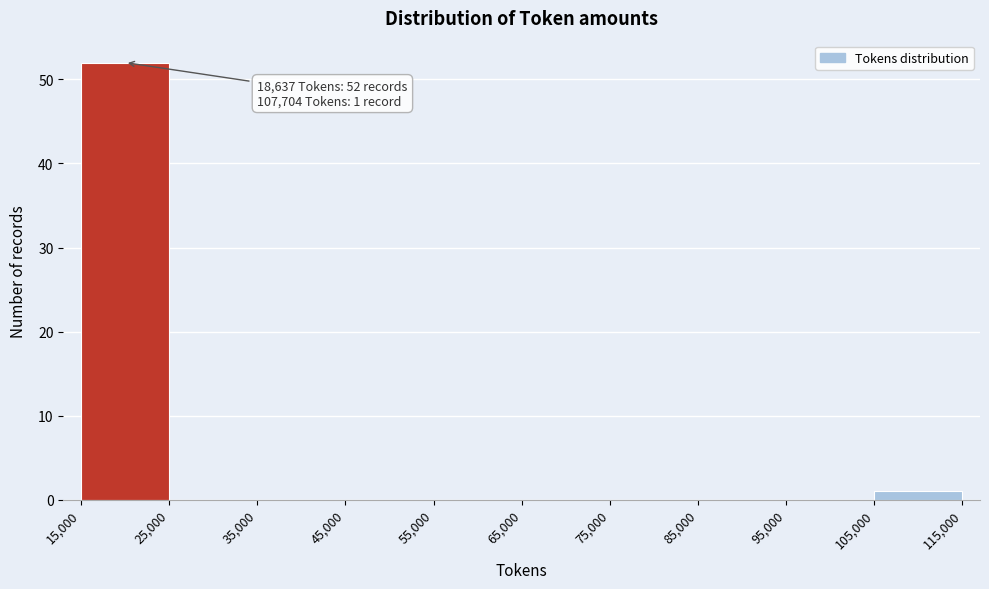

Over which range of the x-axis is the bar tallest?

15,000 to 25,000